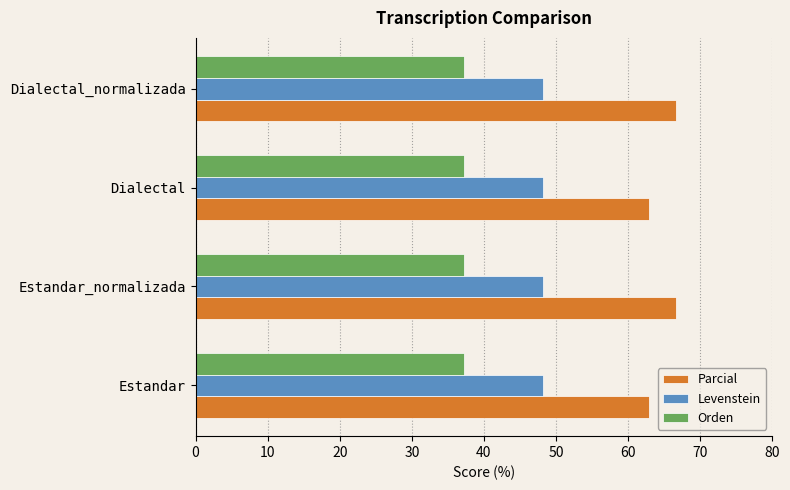

What is the sum of the Parcial values at Dialectal_normalizada and Dialectal?

129.5